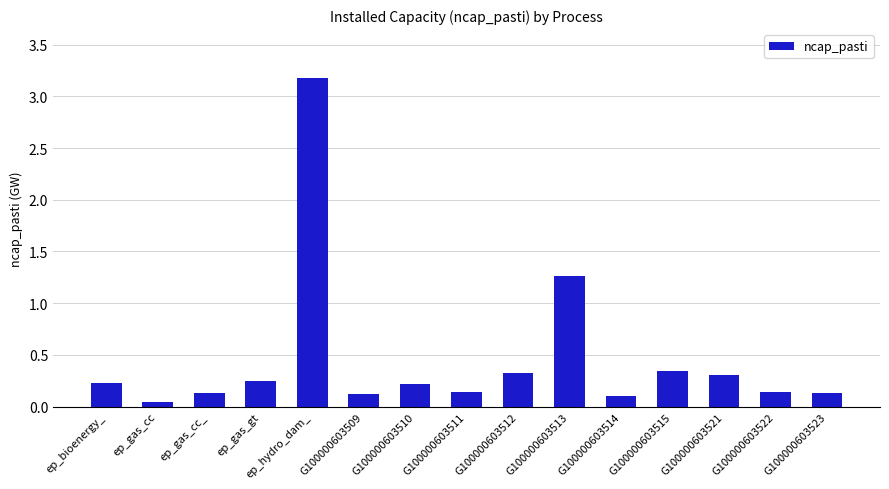

What is the change in value from ep_gas_gt to ep_hydro_dam_?

+2.9